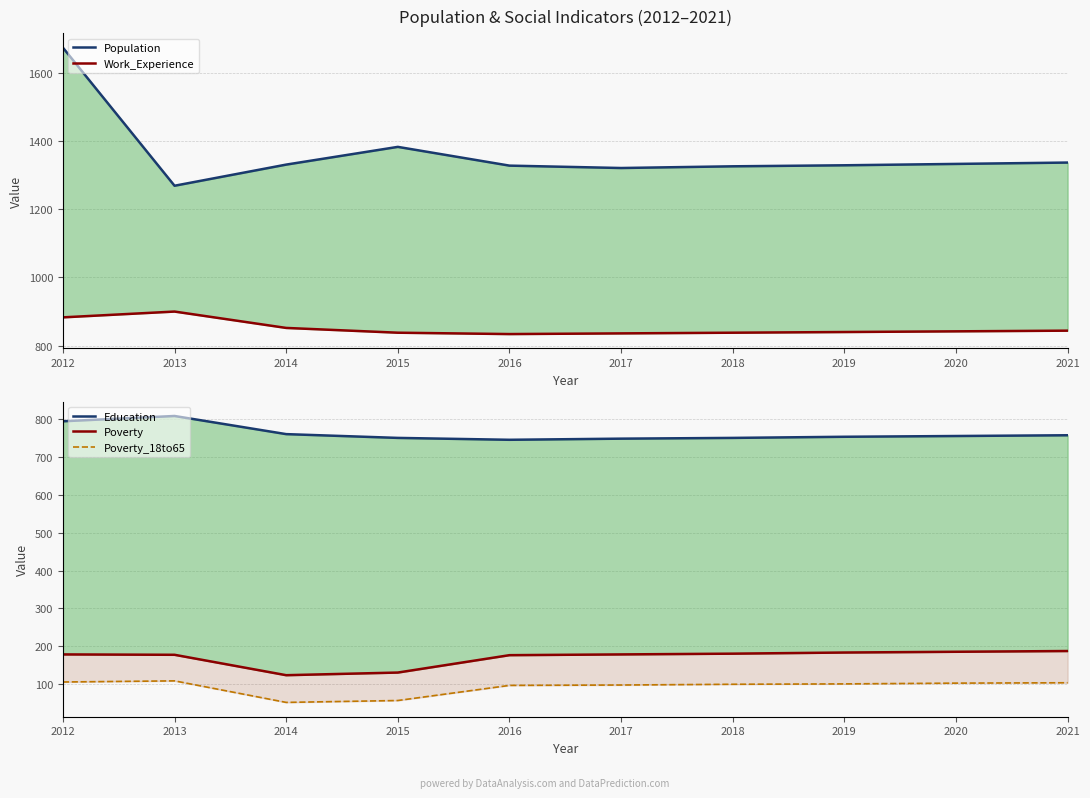

Reading right to left, what are all the values shown in this chart?

Population: 2021=1337	2020=1333	2019=1329	2018=1326	2017=1321	2016=1328	2015=1383	2014=1331	2013=1269	2012=1674
Work_Experience: 2021=844	2020=842	2019=840	2018=838	2017=836	2016=834	2015=838	2014=852	2013=900	2012=883
Education: 2021=758	2020=756	2019=754	2018=751	2017=749	2016=746	2015=751	2014=761	2013=809	2012=795
Poverty: 2021=187	2020=185	2019=183	2018=180	2017=178	2016=176	2015=130	2014=123	2013=177	2012=178
Poverty_18to65: 2021=103	2020=102	2019=100	2018=99	2017=97	2016=96	2015=56	2014=51	2013=108	2012=105